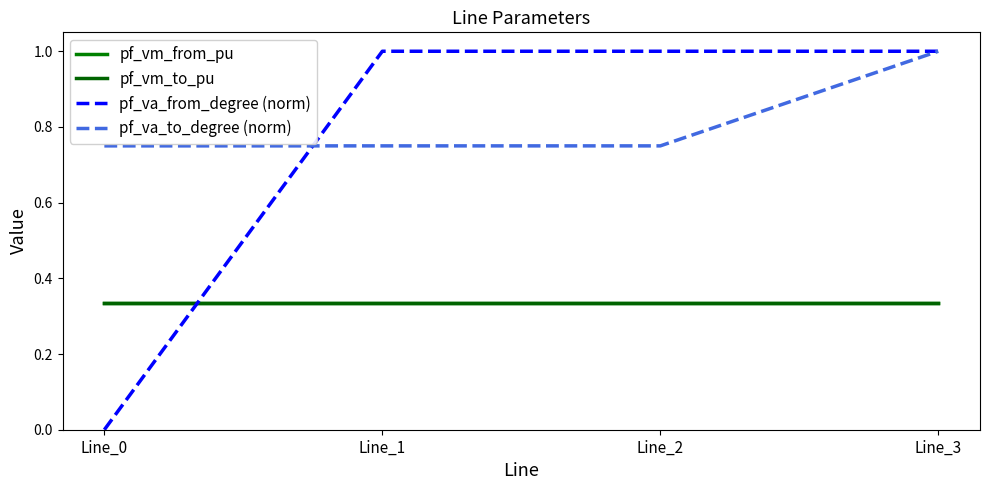

The value of pf_va_from_degree (norm) at Line_1 is 1.0. True or false?

True